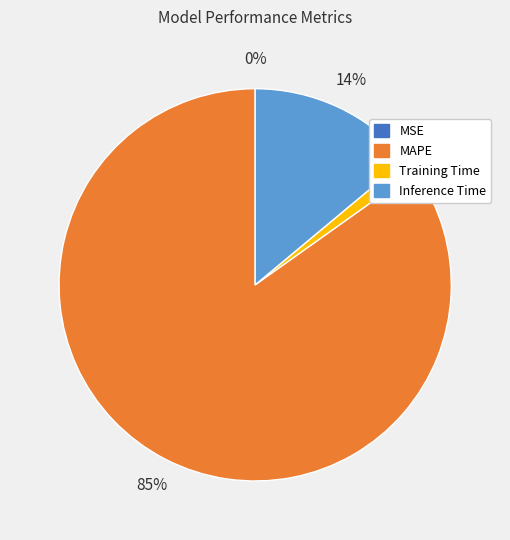

True or false: MAPE accounts for 85% of the total.

True